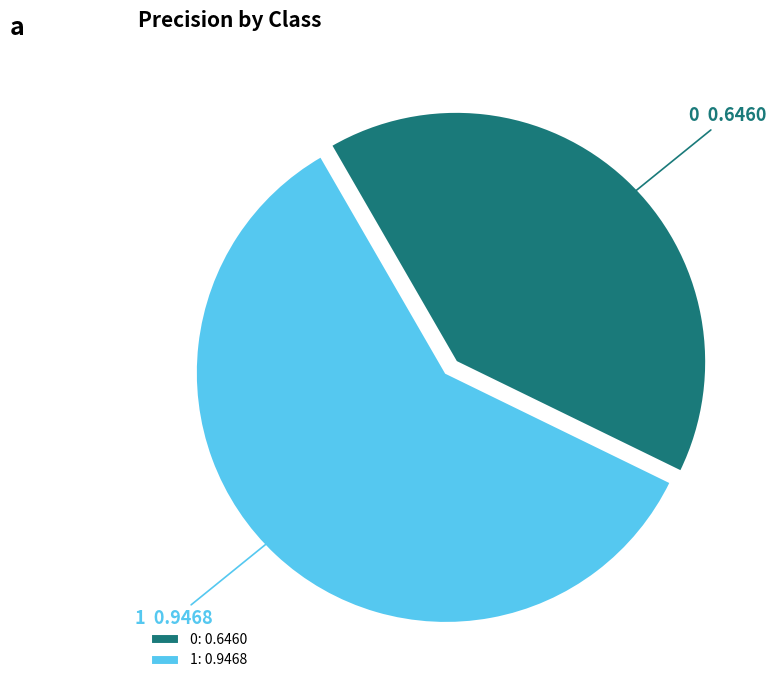

Count the number of slices in the pie.

2